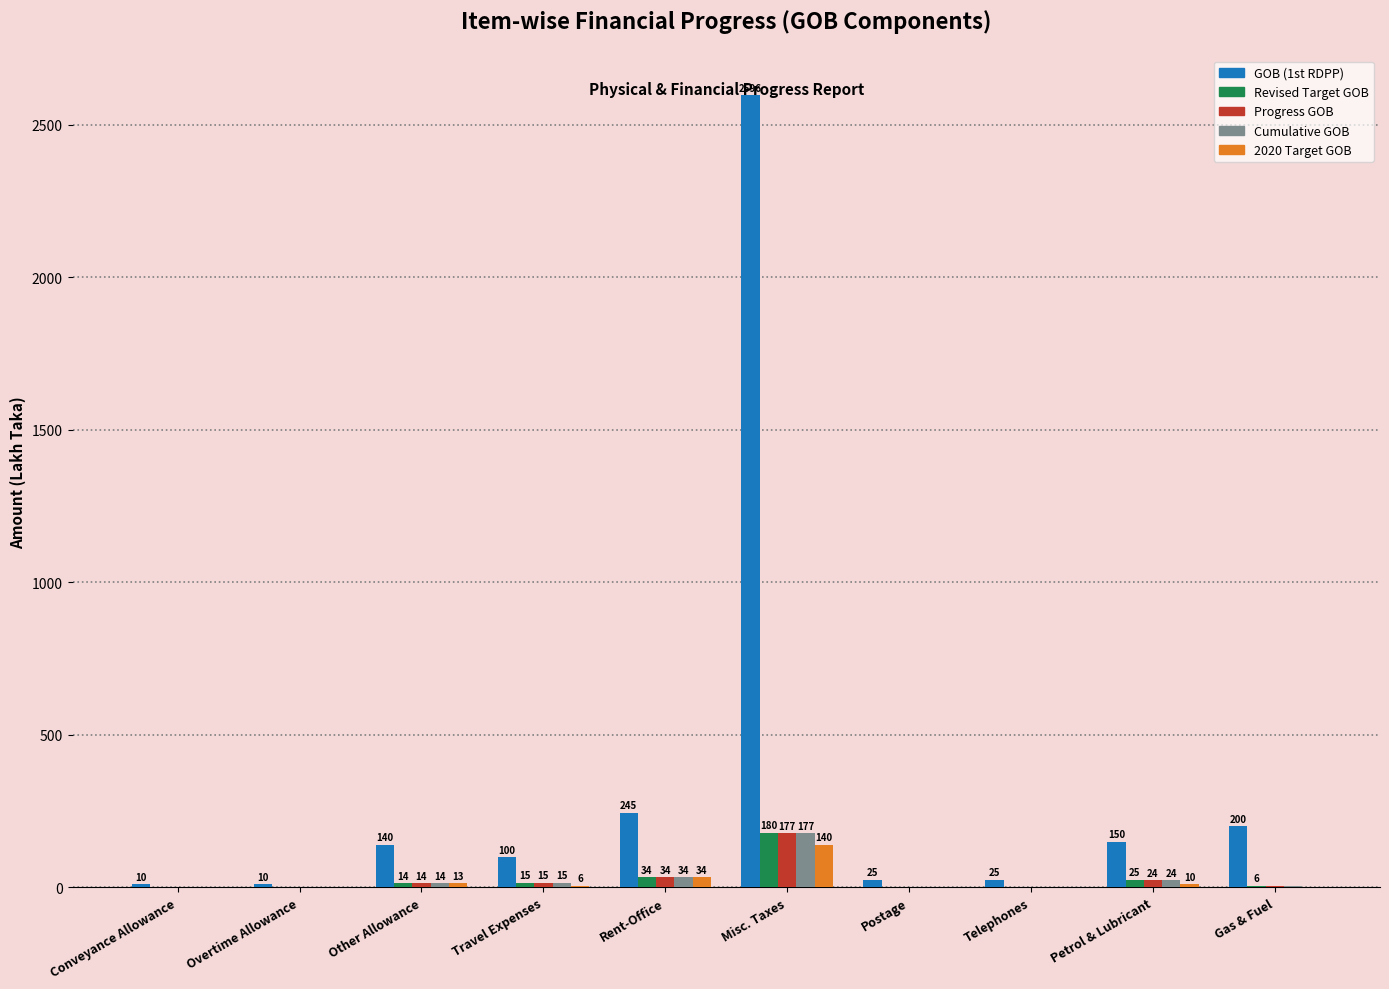

Is it true that Cumulative GOB equals 37.8 at Misc. Taxes?

False